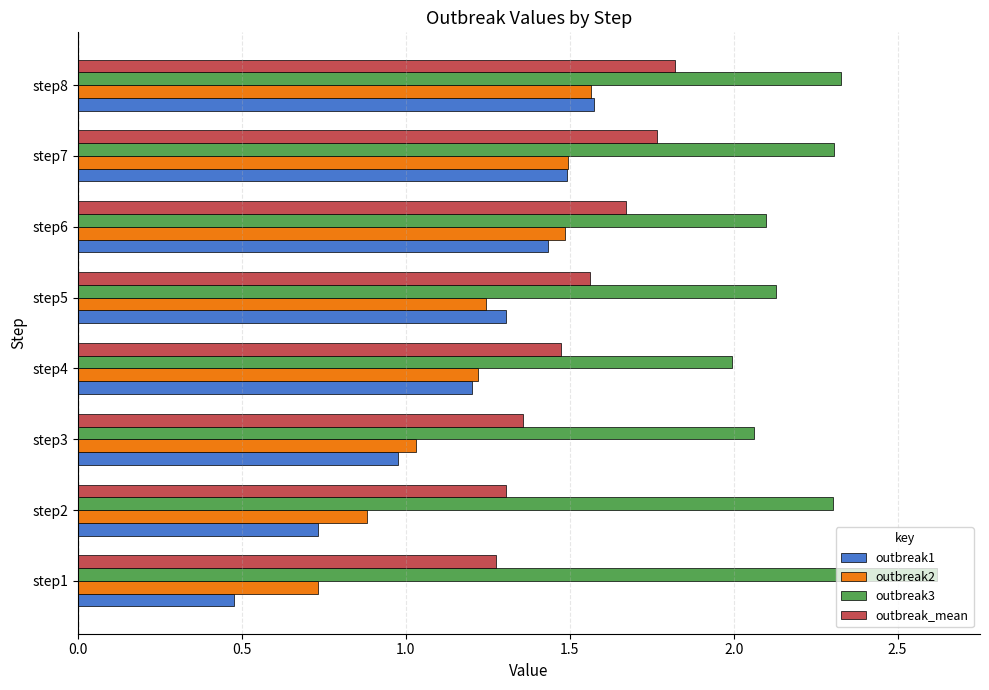

Which series has the largest range (max minus min)?

outbreak1